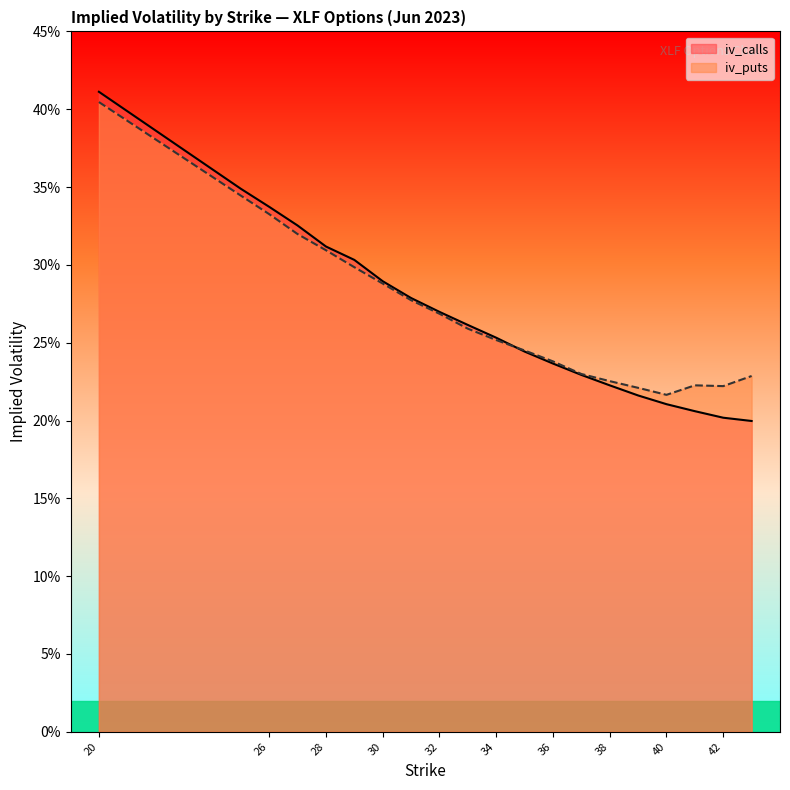

Rank the series at 20 from highest to lowest value.

iv_calls, iv_puts